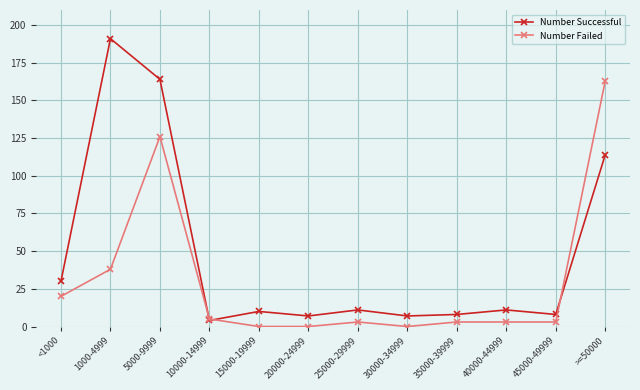

True or false: Number Successful has more than 0 interior local peaks.

True